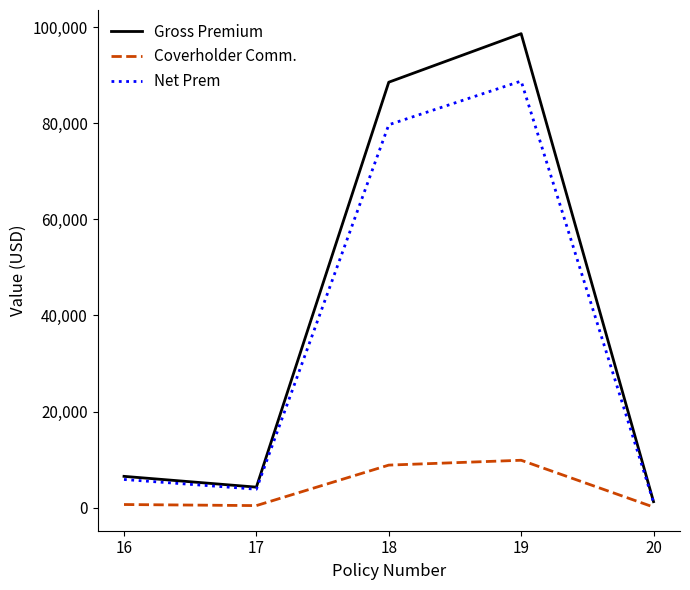

List the labels in order of Gross Premium value, largest first.

19, 18, 16, 17, 20